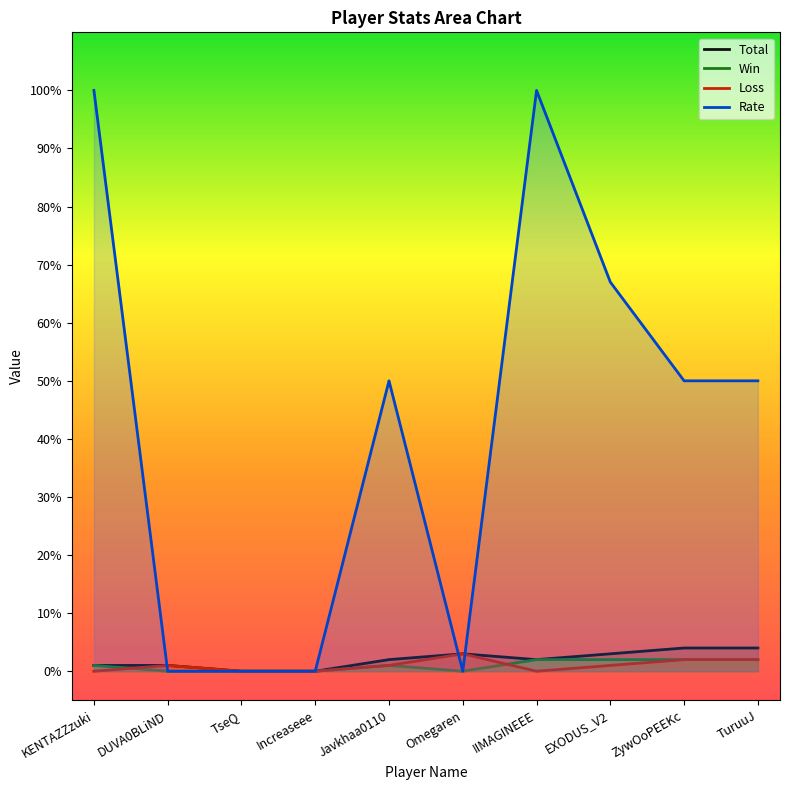

What is the value of the Total point at the 5th from the left?

2